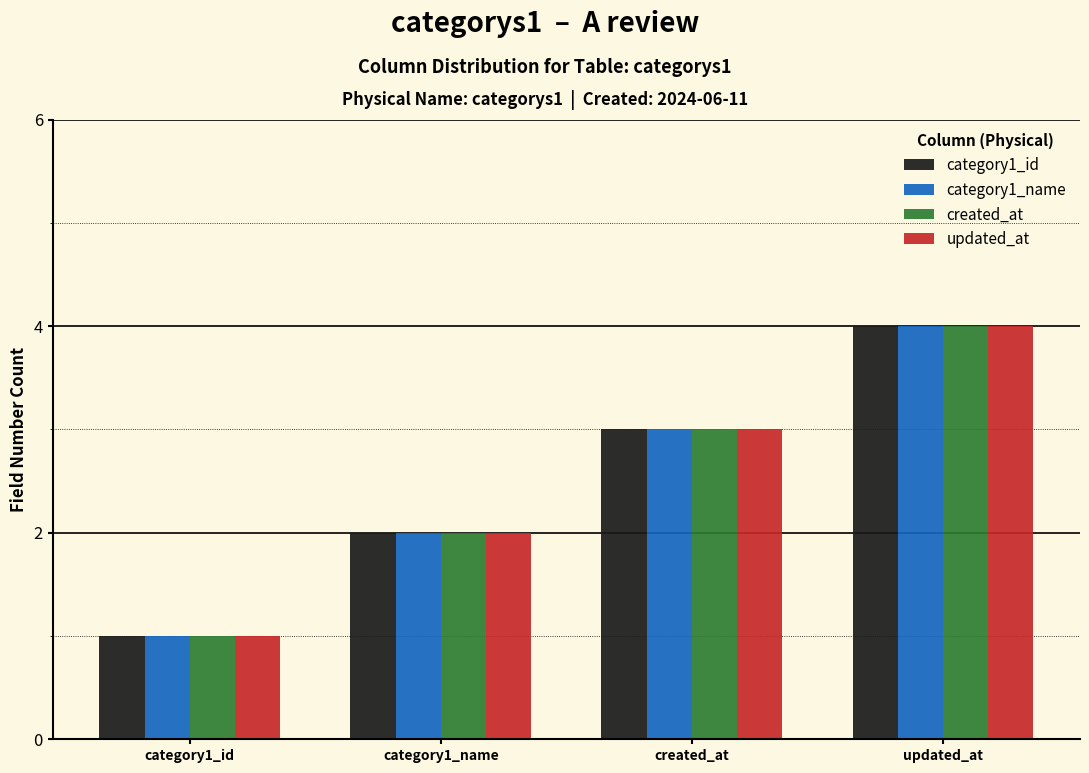

What is the total value across all series at updated_at?

16